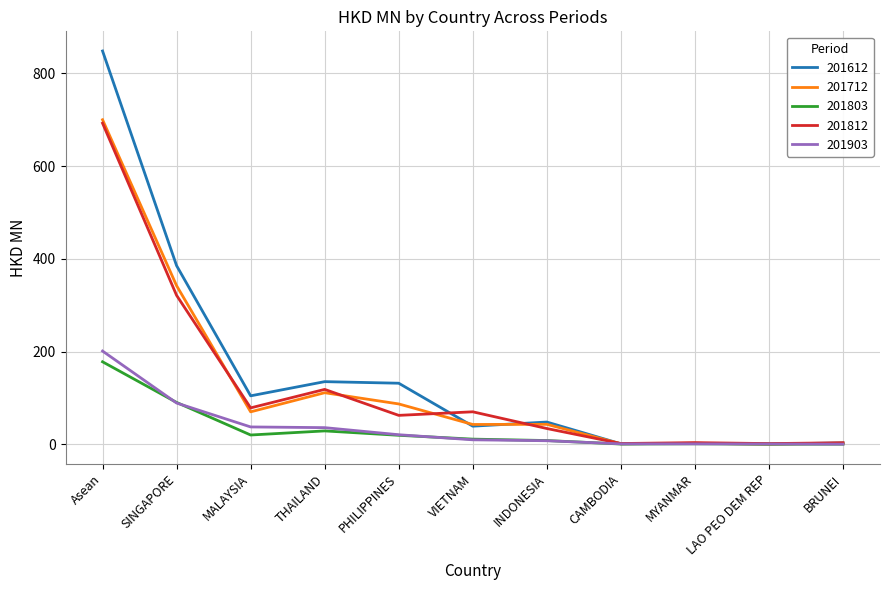

How many values in the 201712 series are below 42?

4